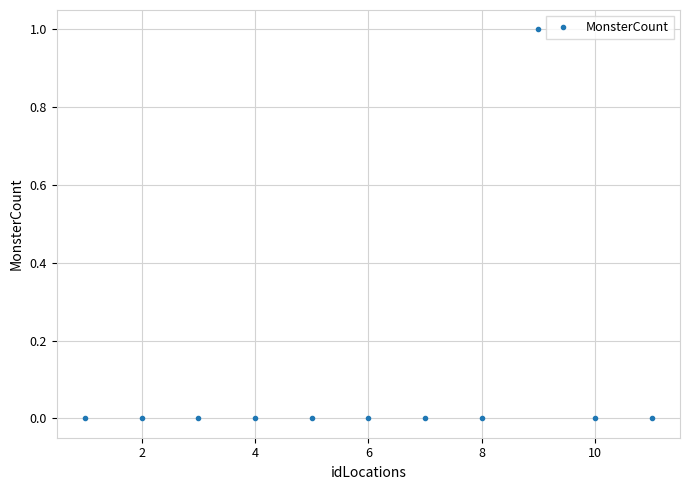

True or false: there are more than 0 points higher than both neighbors.

True